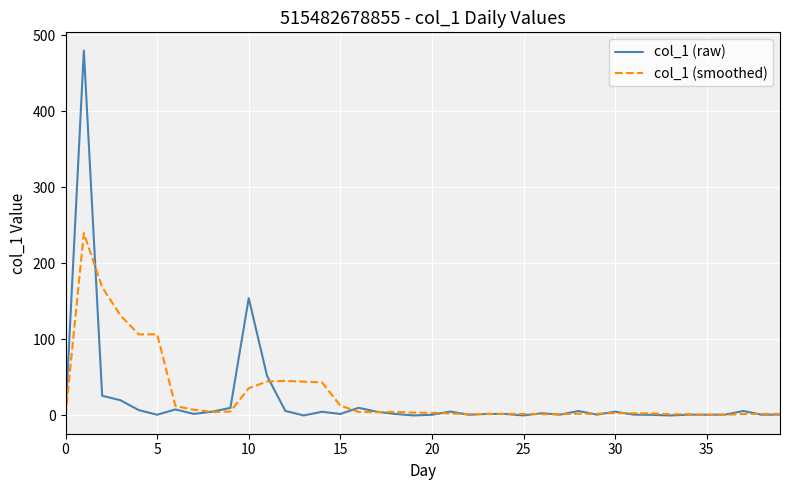

Which series has the widest spread of values?

col_1 (raw)